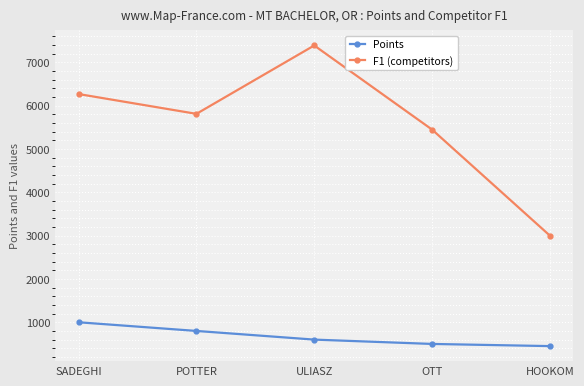

What is the sum of the F1 (competitors) values at POTTER and SADEGHI?

12077